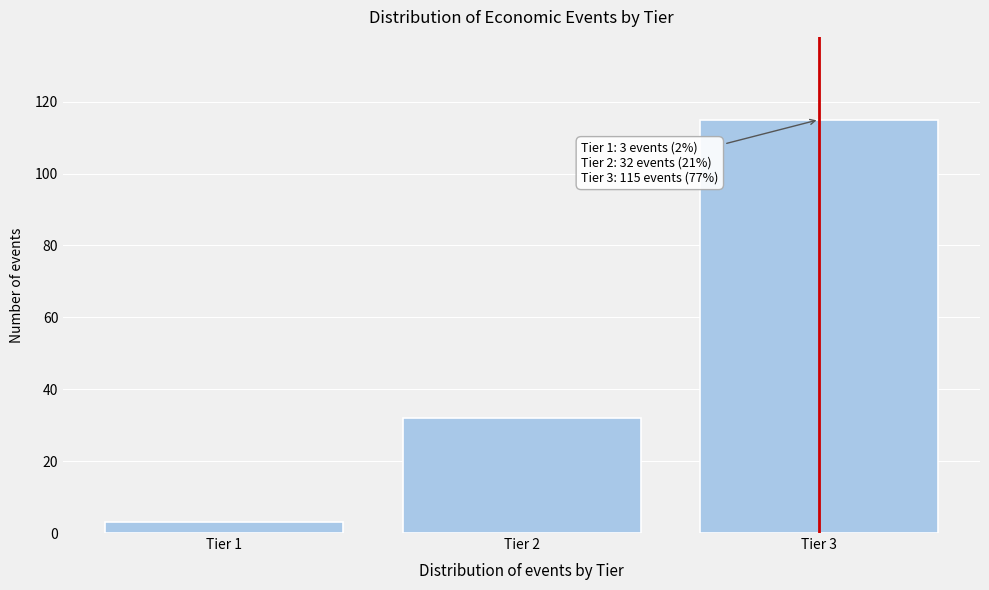

Over which range of the x-axis is the bar tallest?

2.5 to 3.5